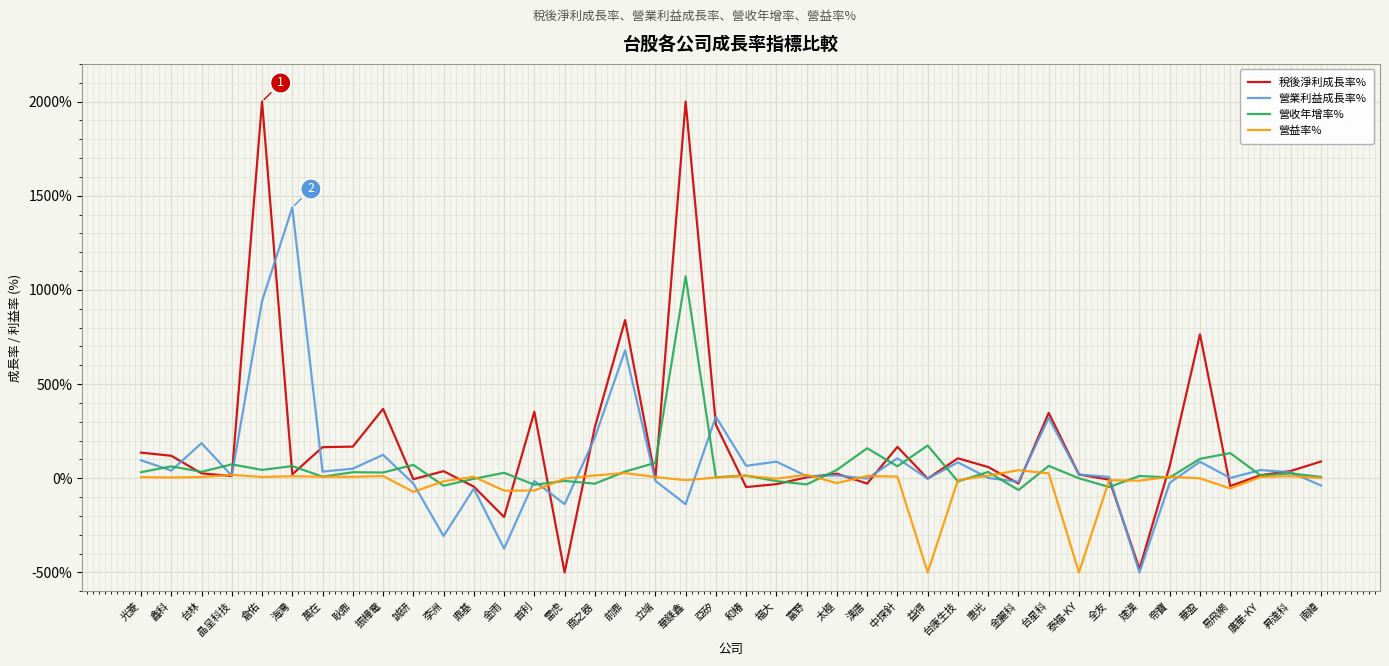

Rank the series by their maximum value, from lowest to highest.

營益率%, 營收年增率%, 營業利益成長率%, 稅後淨利成長率%